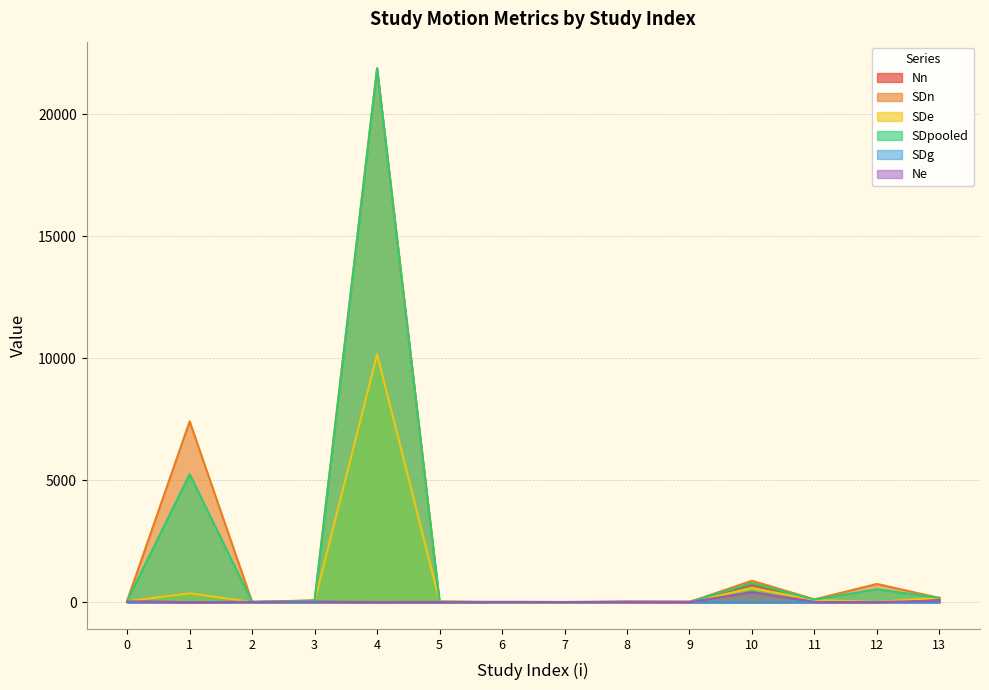

At which label does SDpooled reach its minimum?

6